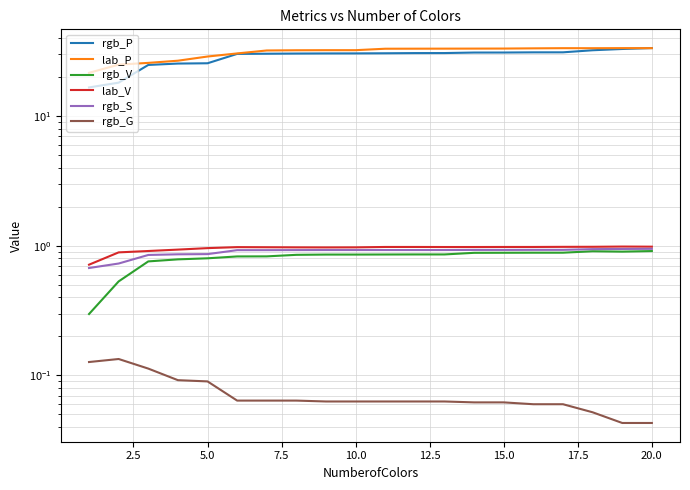

What is the minimum value for lab_P?

21.6